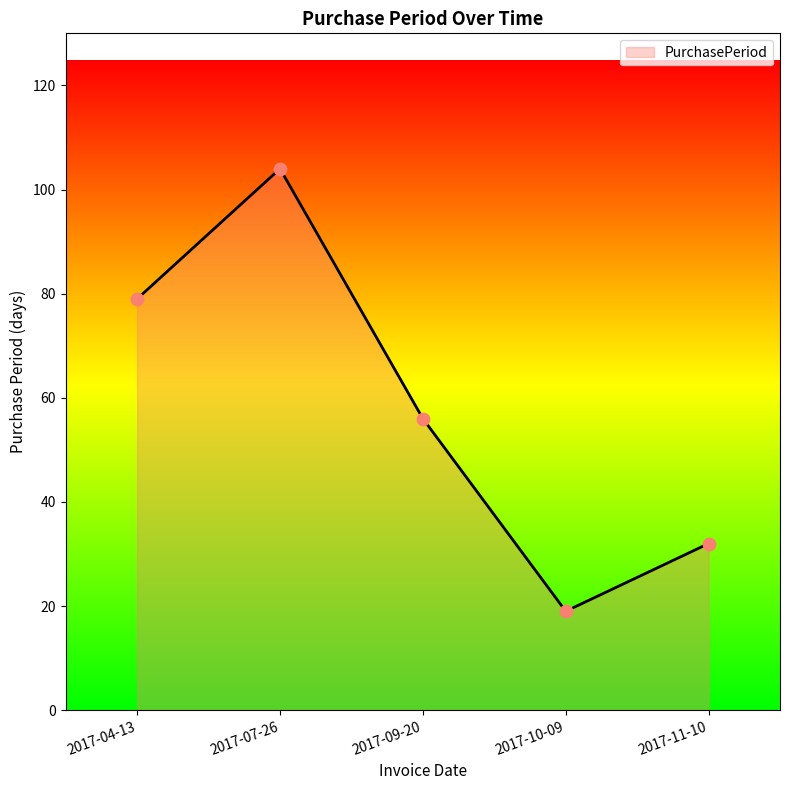

Approximately how many times larger is the value at 2017-09-20 compared to 2017-10-09?

2.9